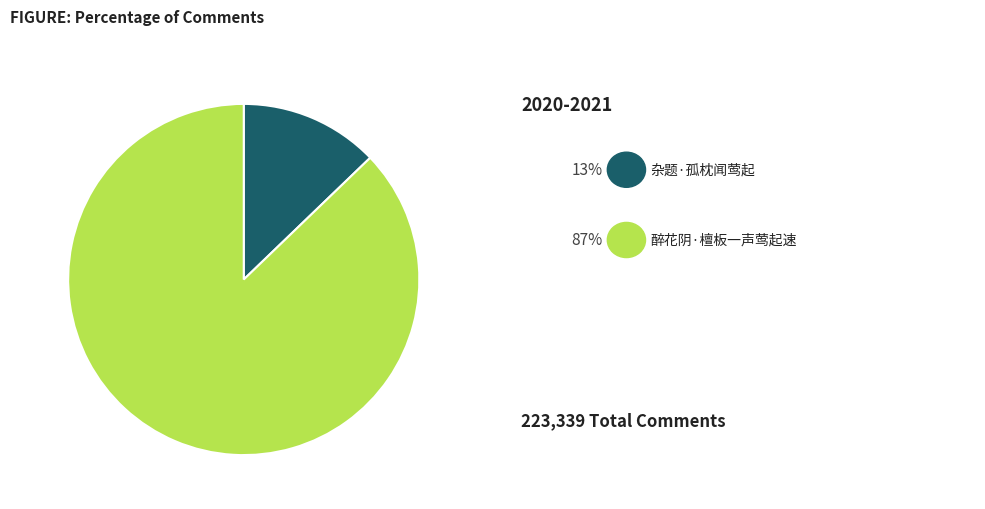

Is there any slice that represents more than half of the pie?

Yes